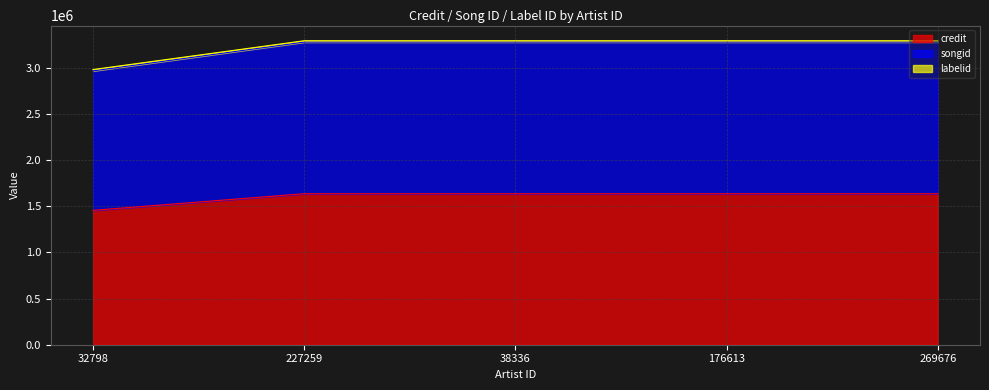

True or false: credit and songid cross at least once.

False